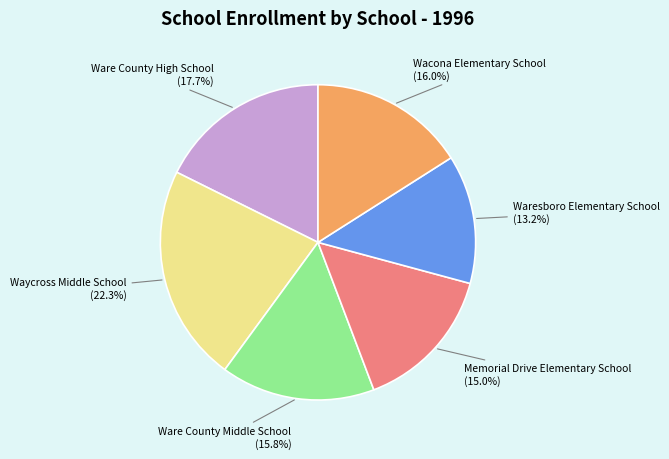

To the nearest percent, what is the difference between the Waresboro Elementary School and Waycross Middle School slice percentages?

9%